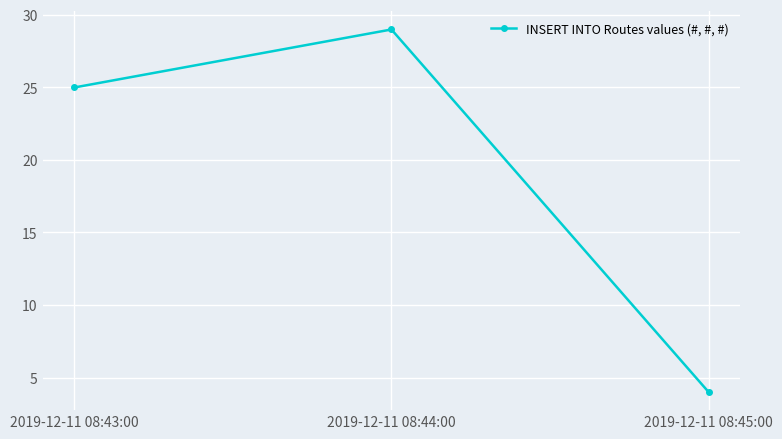

What value does the data have at 2019-12-11 08:43:00, to the nearest 5?

25